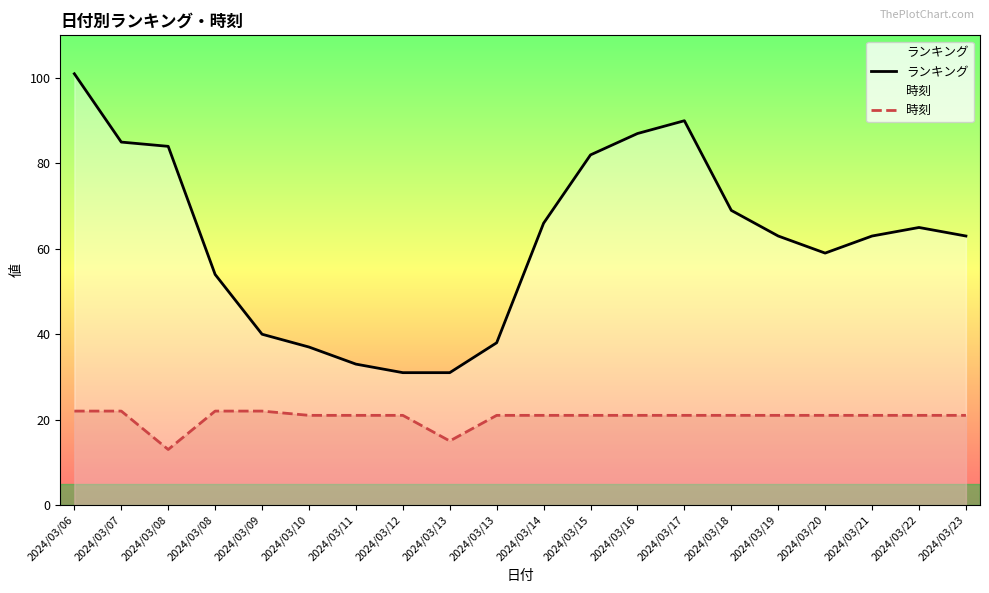

What is the difference between the maximum and second lowest values in the 時刻 series?

7